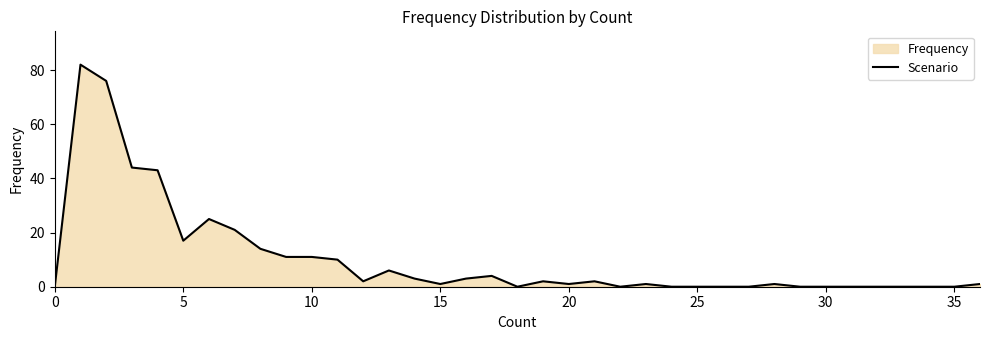

Is it true that the value at 0 is -38?

False